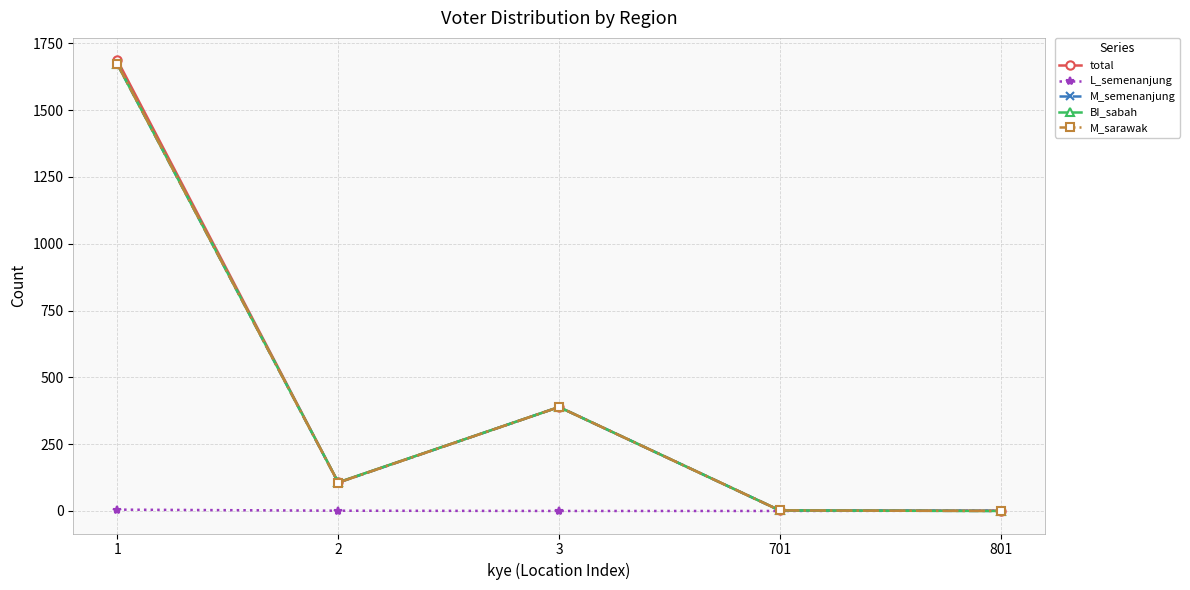

At which category is the sum across all series the highest?

1